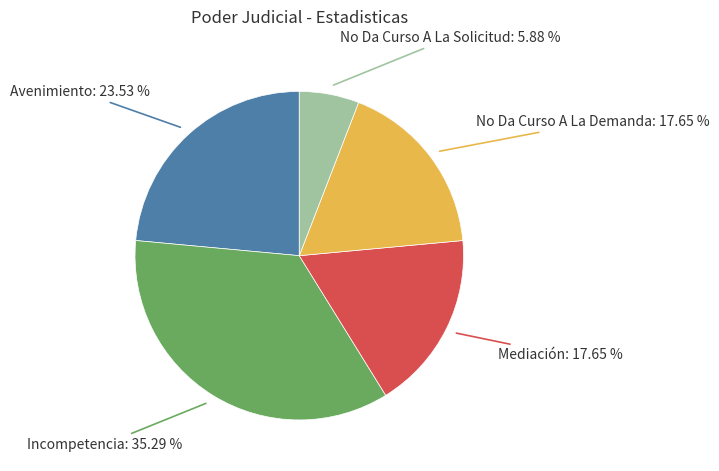

Is there any slice that represents more than half of the pie?

No